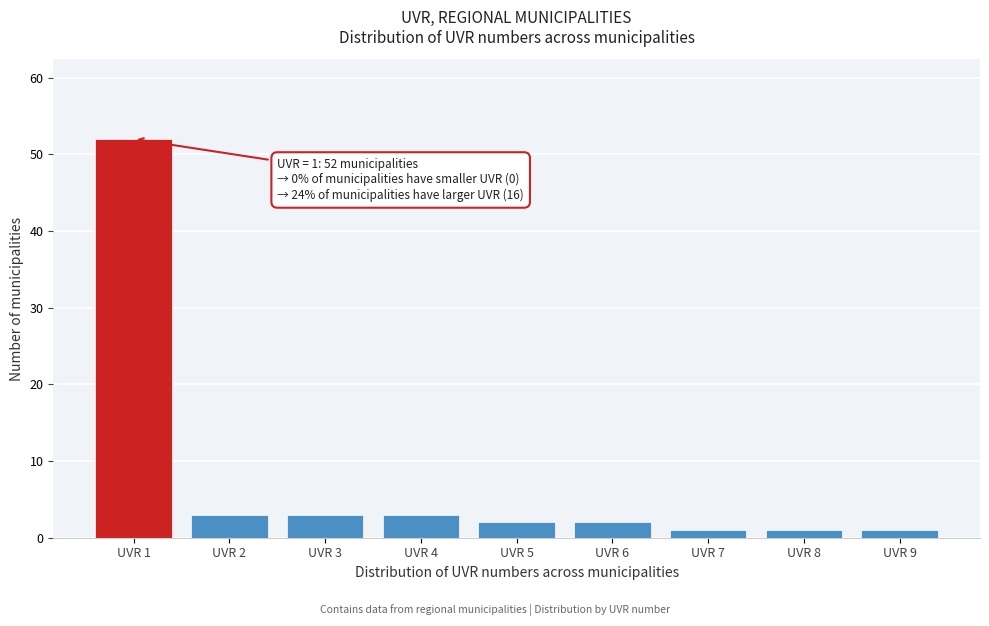

Reading left to right, transcribe all the data shown in this chart.

52	3	3	3	2	2	1	1	1